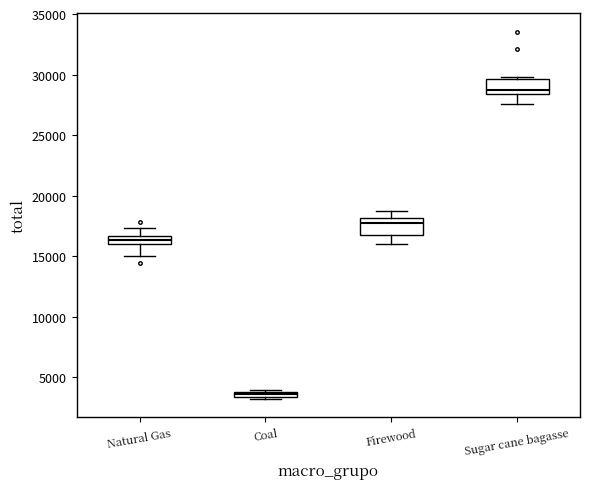

Which box has the lowest median line?

Coal